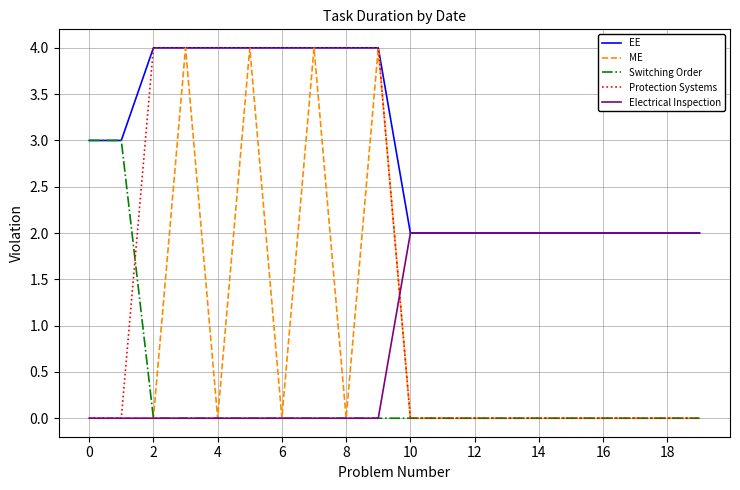

Which series has the largest total across all categories?

EE